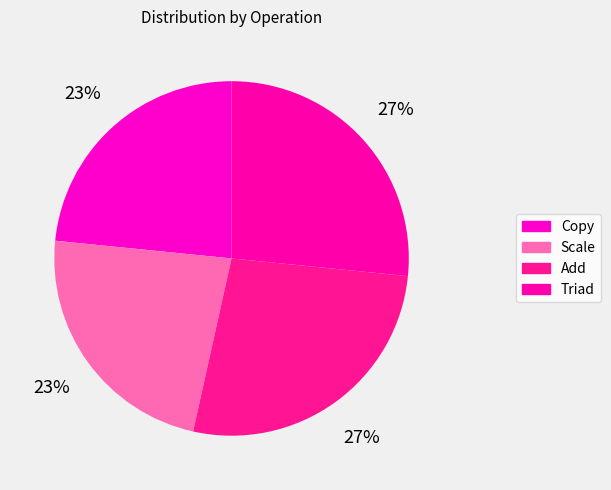

Is Triad the majority of the pie?

No